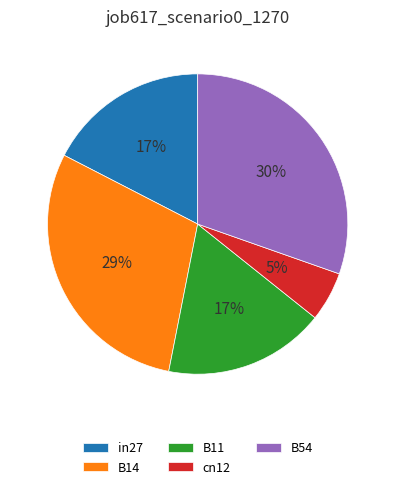

Which category has the smallest portion of the pie?

cn12